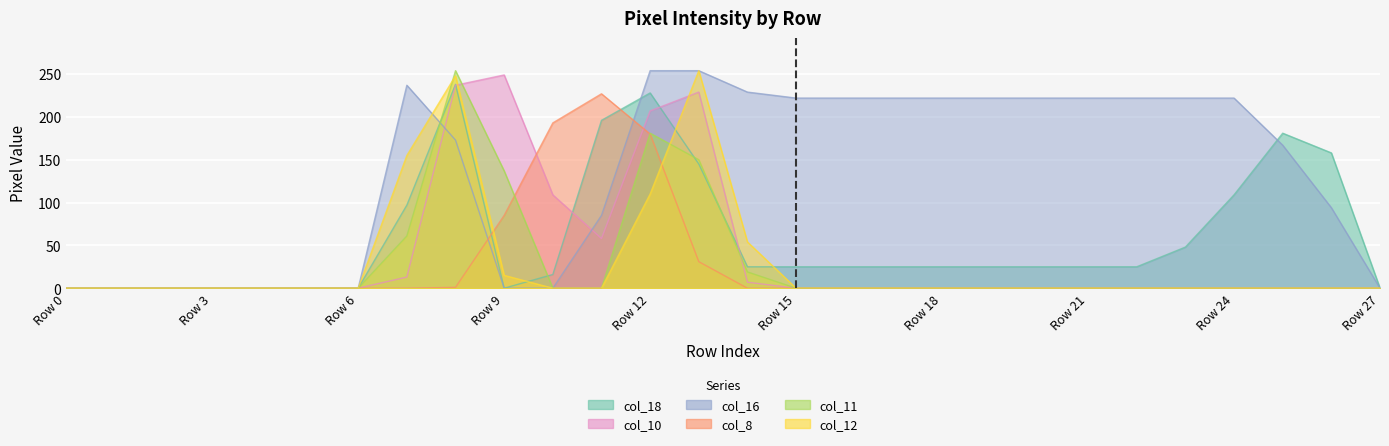

How many times do col_11 and col_8 cross each other?

2